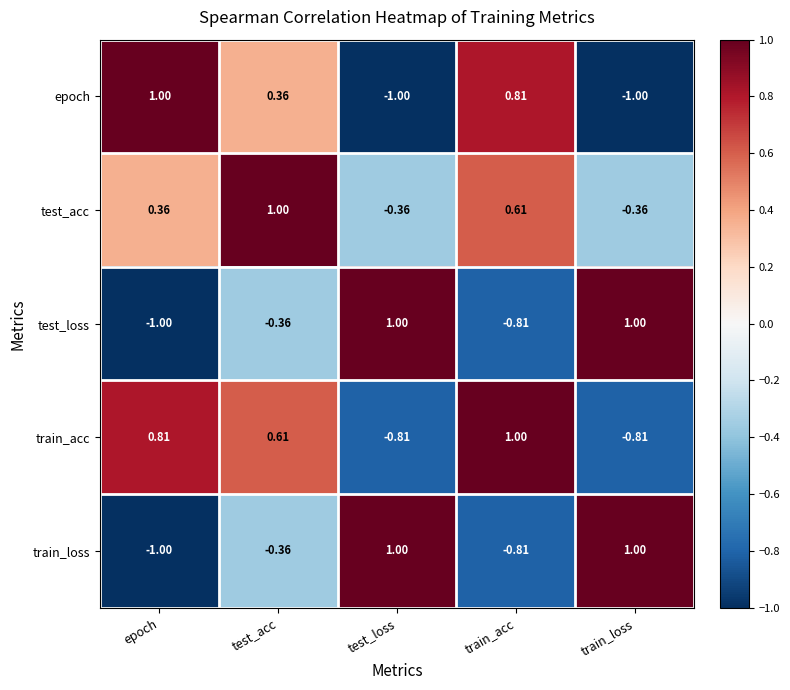

Between test_acc and test_loss, which series saw the biggest shift?

train_acc